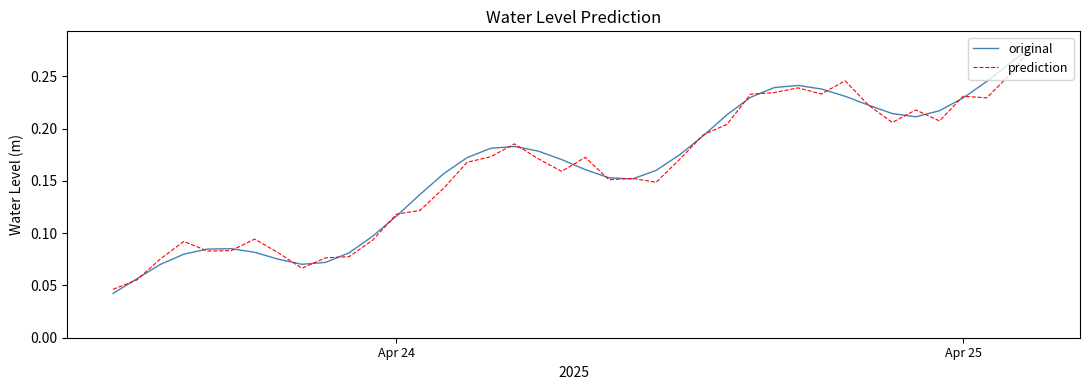

What are all the series names shown in the legend?

original, prediction